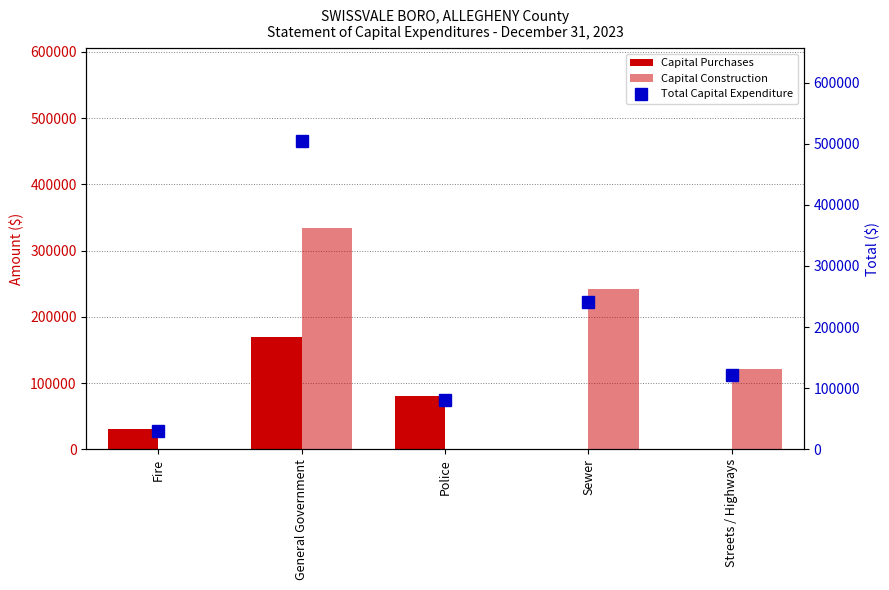

What is the value of the Capital Construction bar at the 2nd from the left?

334879